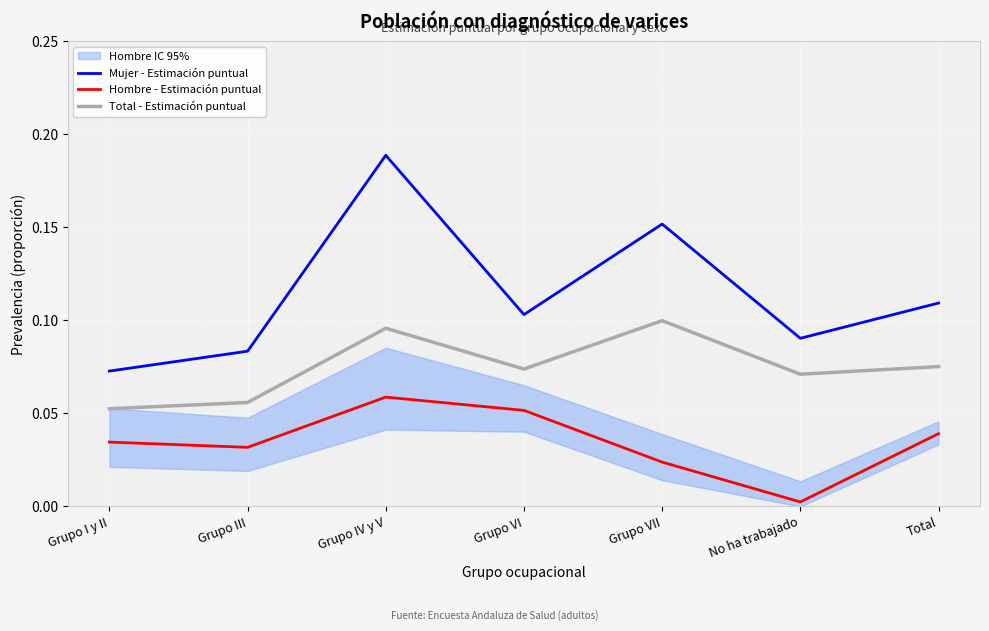

Is the value of Mujer - Estimación puntual at Grupo III greater than the value of Hombre - Estimación puntual at Grupo IV y V?

Yes